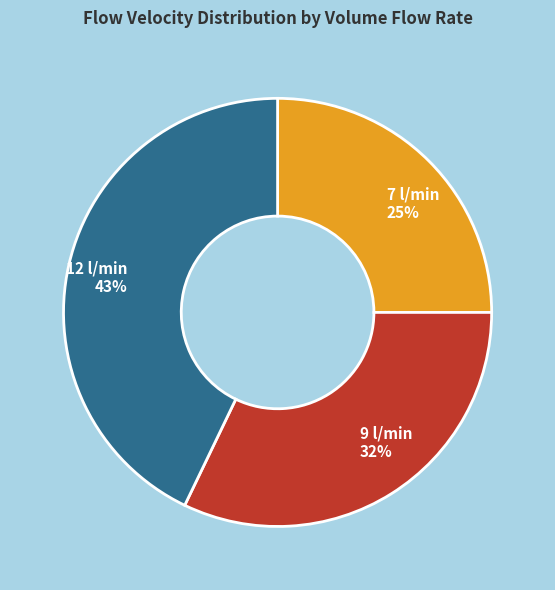

Rank the categories by value from highest to lowest.

12 l/min 43%, 9 l/min 32%, 7 l/min 25%